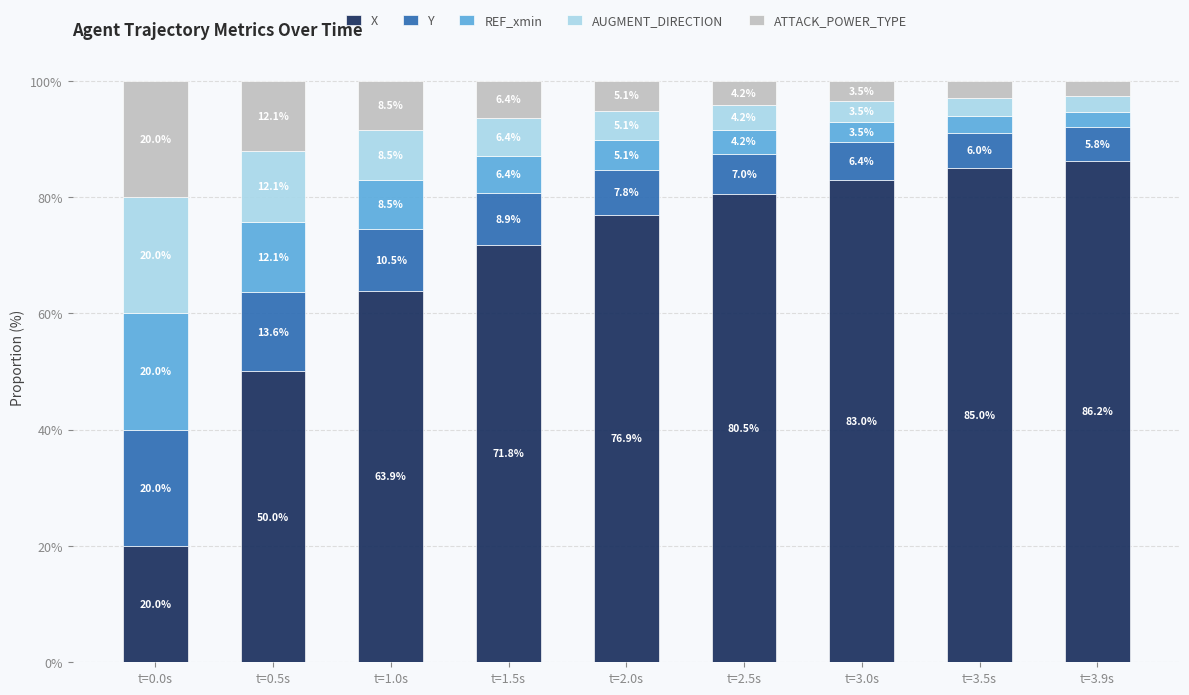

What is the minimum value for X?

20.0